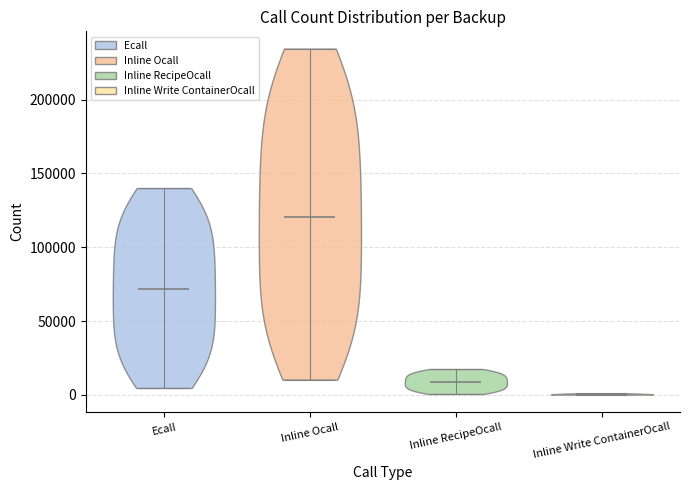

Which violin has the highest median line?

Inline Ocall